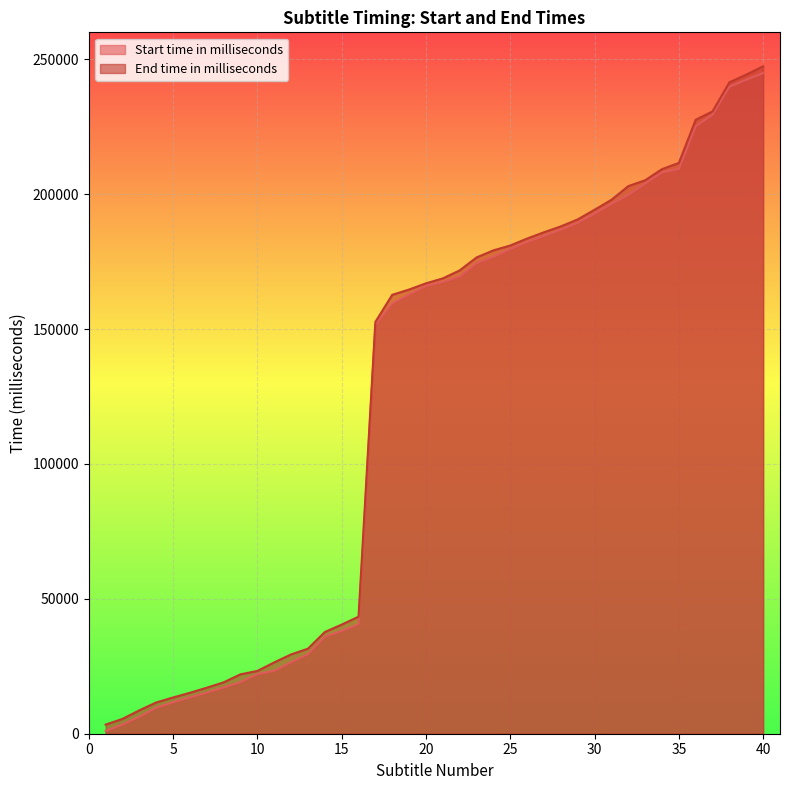

Does the chart display data point markers on the line(s)?

No